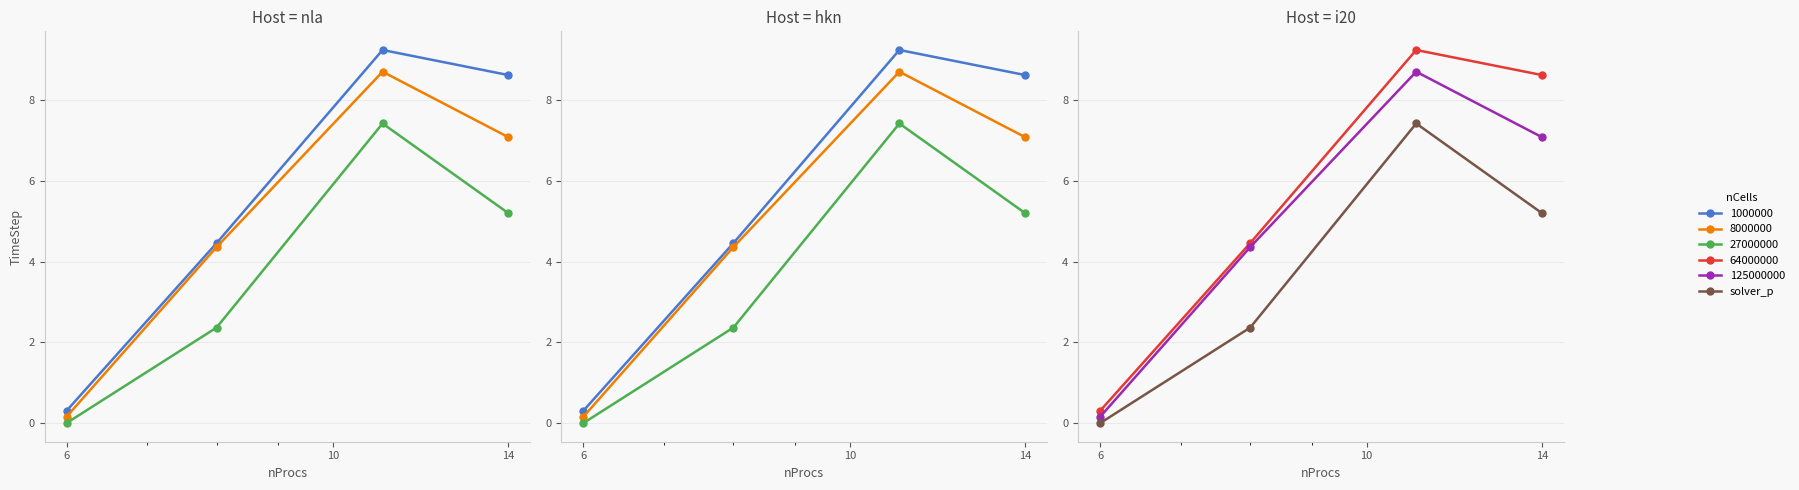

What is the sum of the values at 3 and 14?

12.6